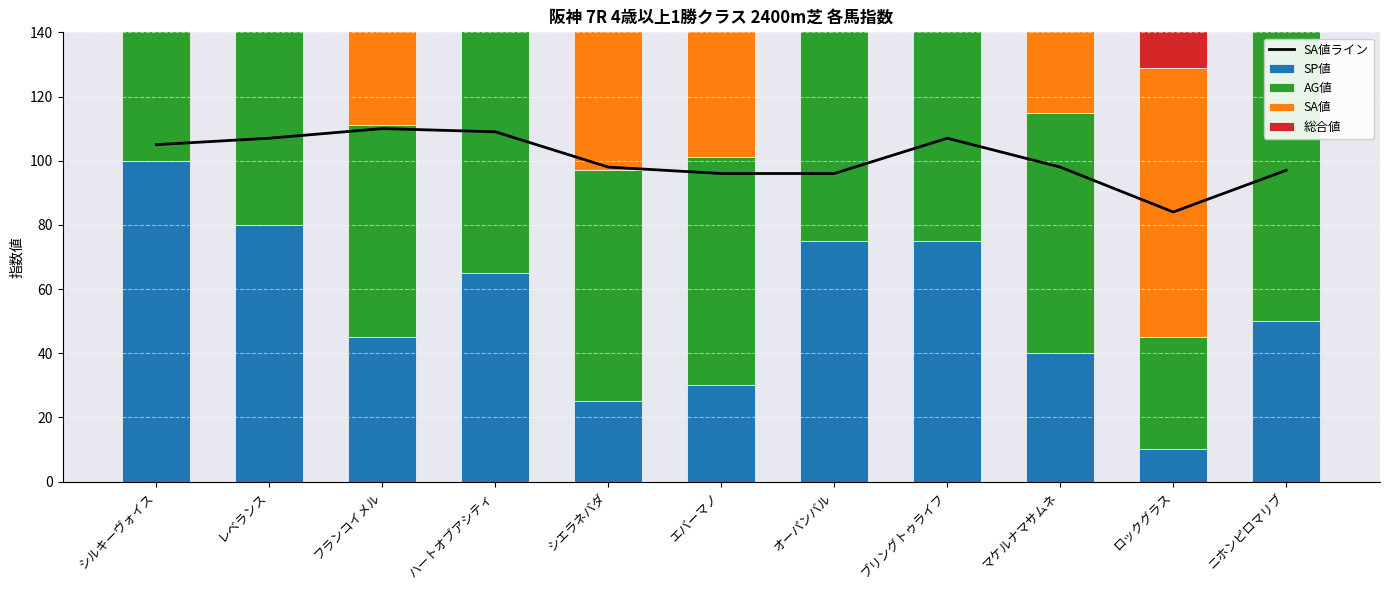

What is the difference between the maximum and minimum values in the SP値 series?

90